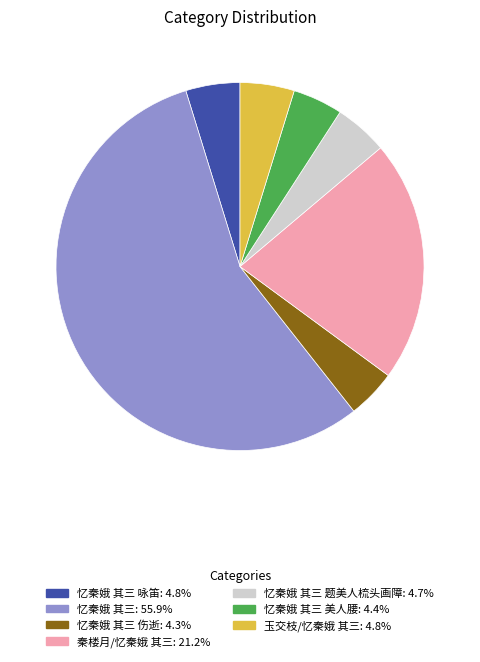

Approximately how many times larger is the value at 秦楼月/忆秦娥 其三: 21.2% compared to 忆秦娥 其三: 55.9%?

0.4